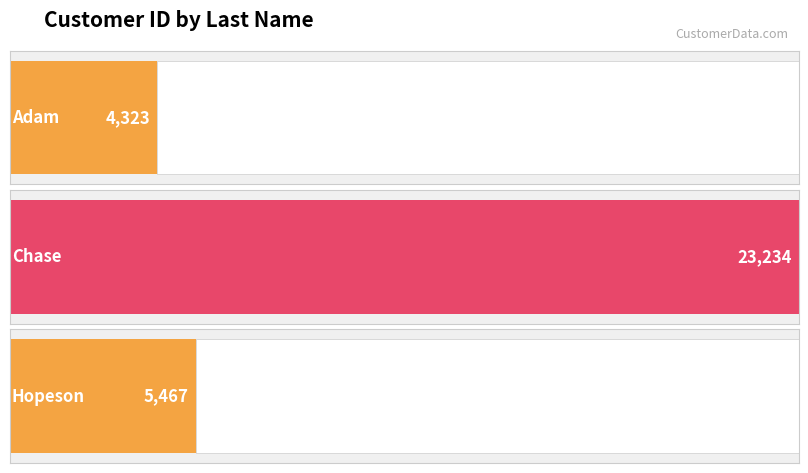

Count the number of values greater than 5467.

1